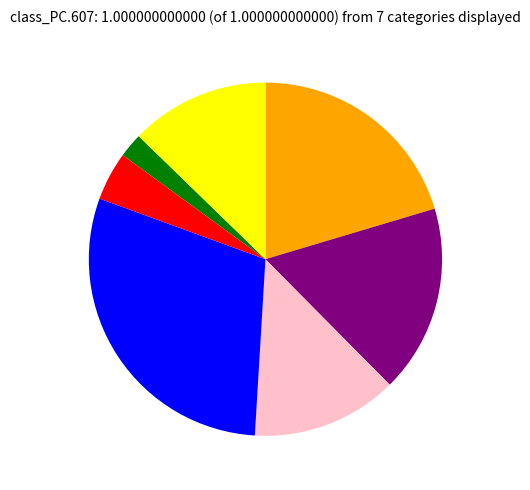

Is there any slice that represents more than half of the pie?

No